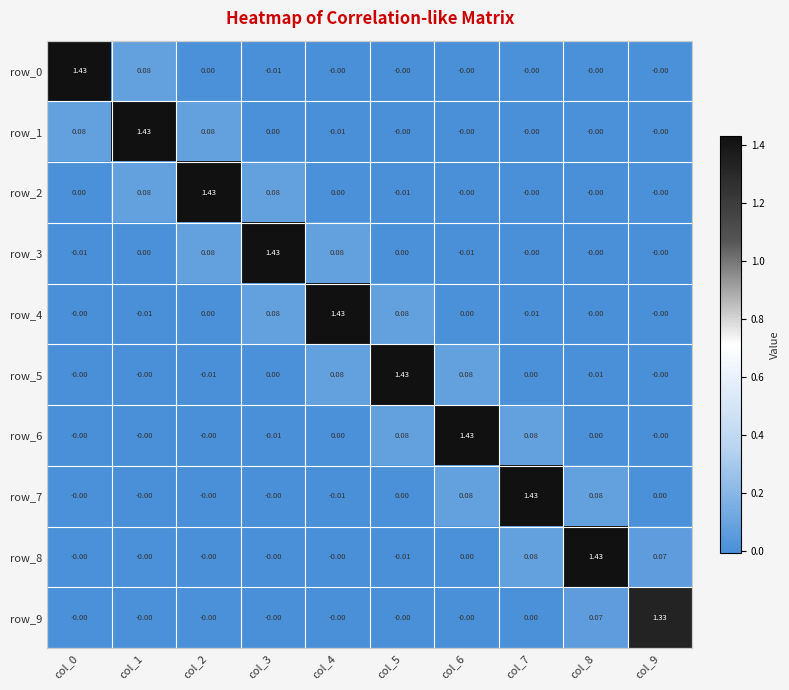

Which series has the widest spread of values?

row_4